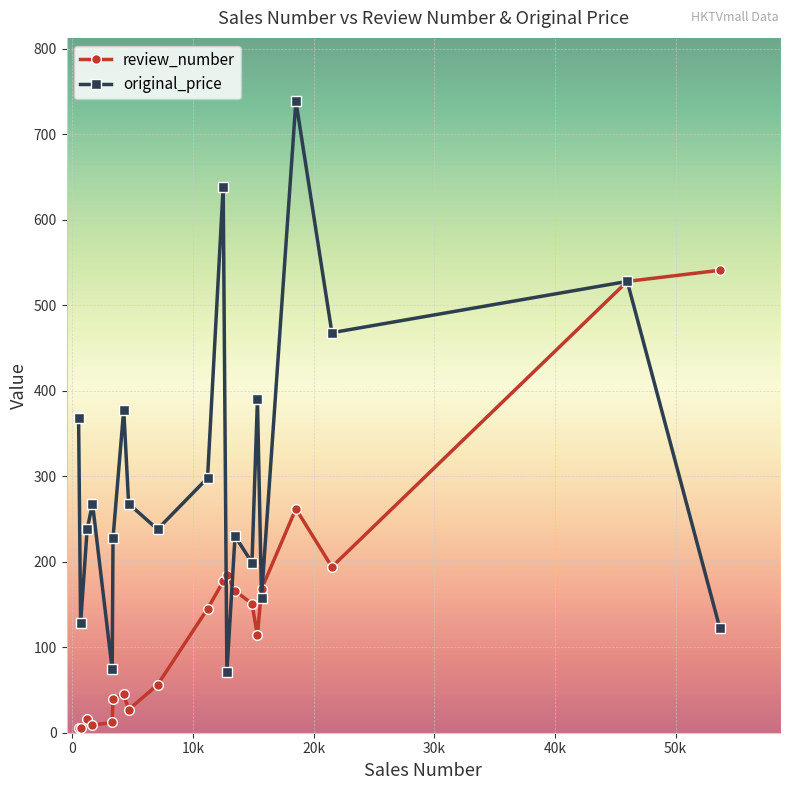

Is this an area chart (filled region under the line)?

No